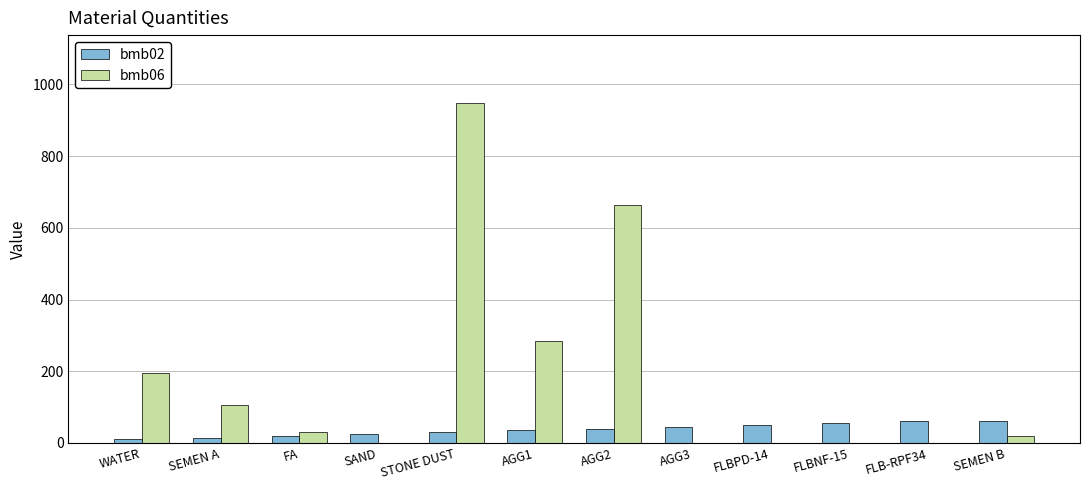

What is the greatest value displayed?

948.0